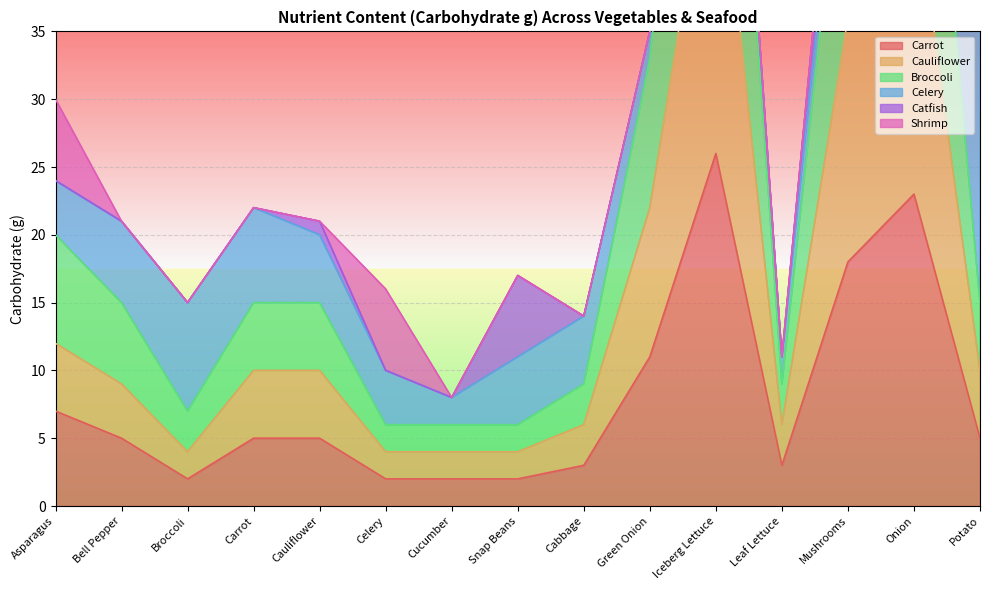

Is it true that Broccoli equals 17 at Iceberg Lettuce?

False